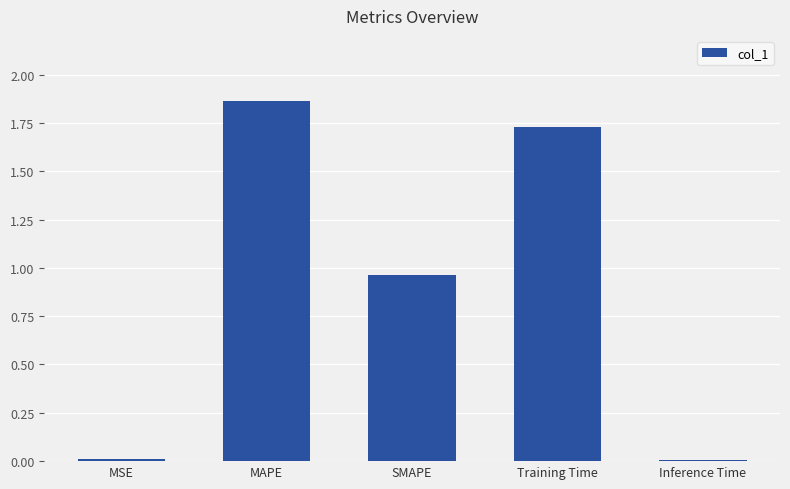

The value at MAPE is 3.3. True or false?

False